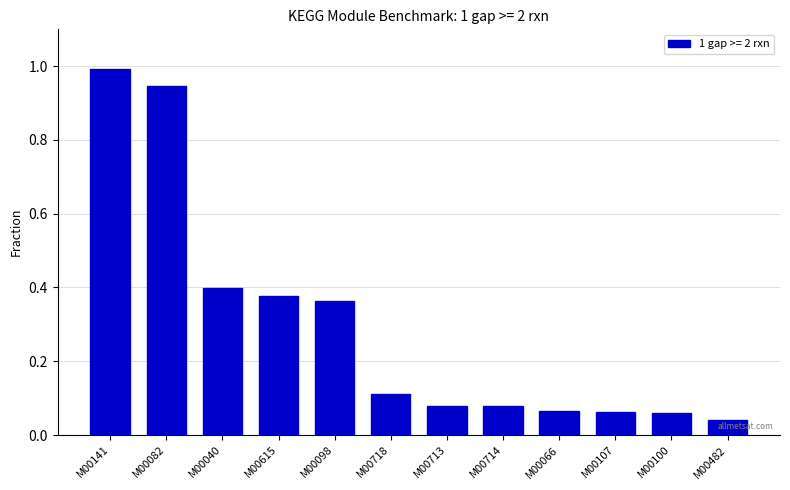

What is the difference between the values at M00141 and M00482?

1.0